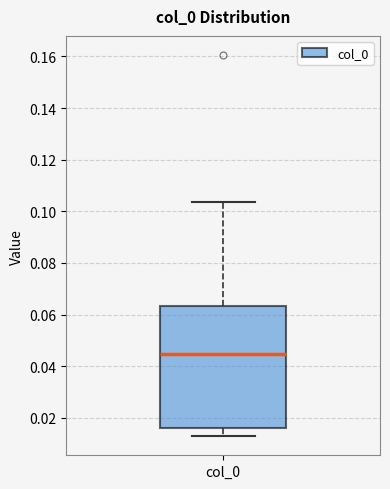

Transcribe this box plot: give where the median line is, the range the box spans, and where the two whiskers end, as read against the y-axis. The values are not printed on the chart, so give them approximately, as read against the axis.

median 0.044, box 0.016 to 0.064, whiskers 0.012 to 0.104